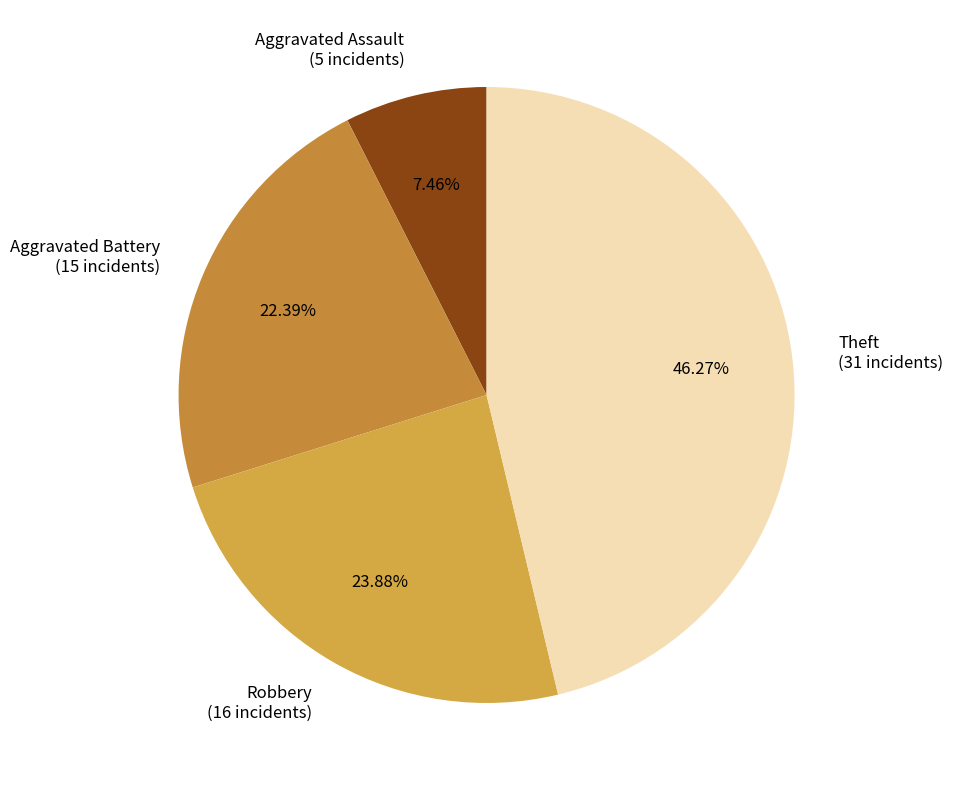

Rank the categories by value from highest to lowest.

Theft, Robbery, Aggravated Battery, Aggravated Assault